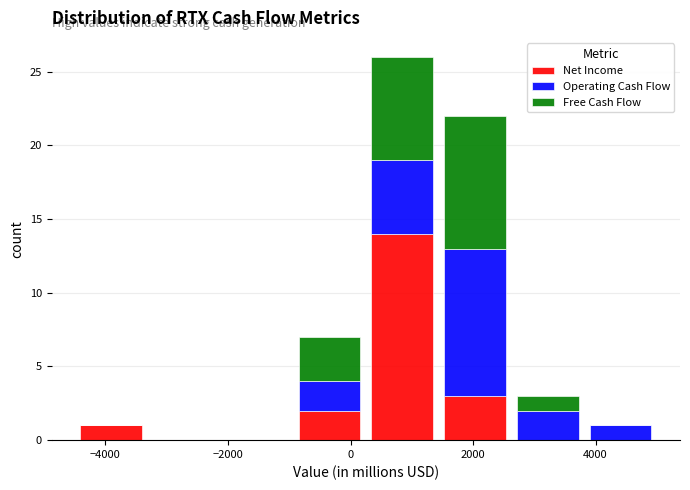

Reading left to right, list every stacked bar in this chart as the range it spans on the x-axis followed by its total height. Neither the bar edges nor the heights are printed on the chart, so give them approximately, as read against the axes.

-4400 to -3400: 1
-3400 to -2200: 0
-2200 to -1000: 0
-1000 to 200: 7
200 to 1400: 26
1400 to 2600: 22
2600 to 3800: 3
3800 to 5000: 1